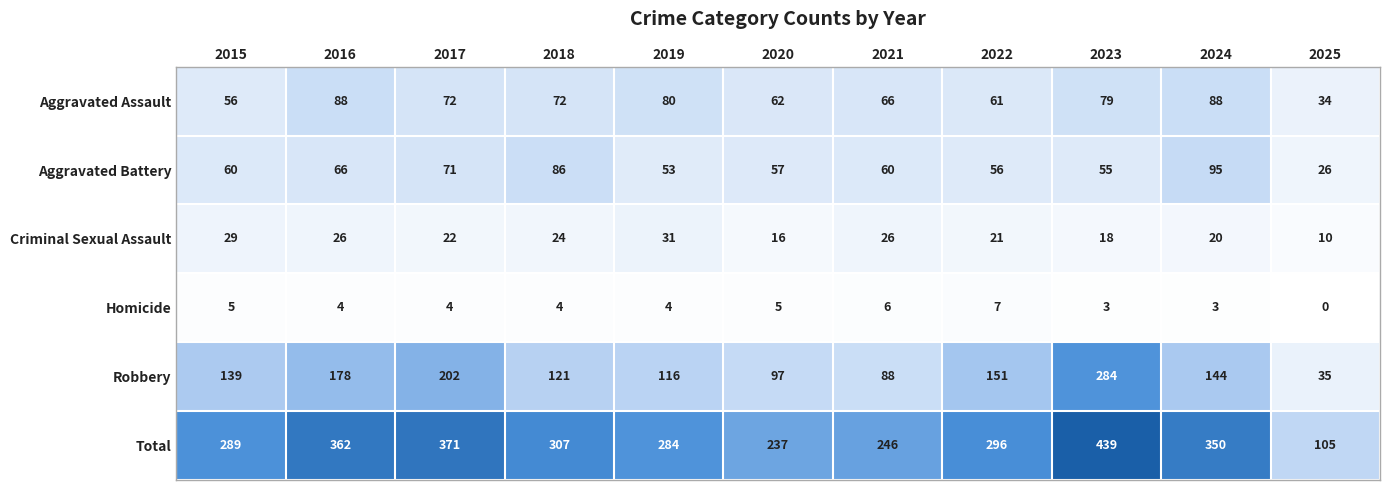

What is the average value of the Total series?

299